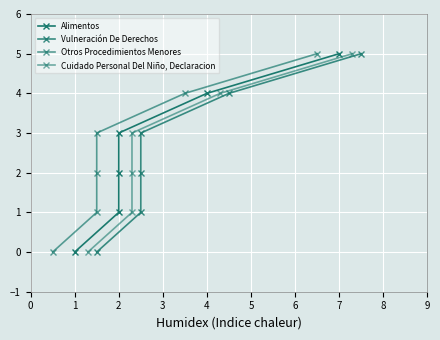

How many lines are shown in the chart?

4